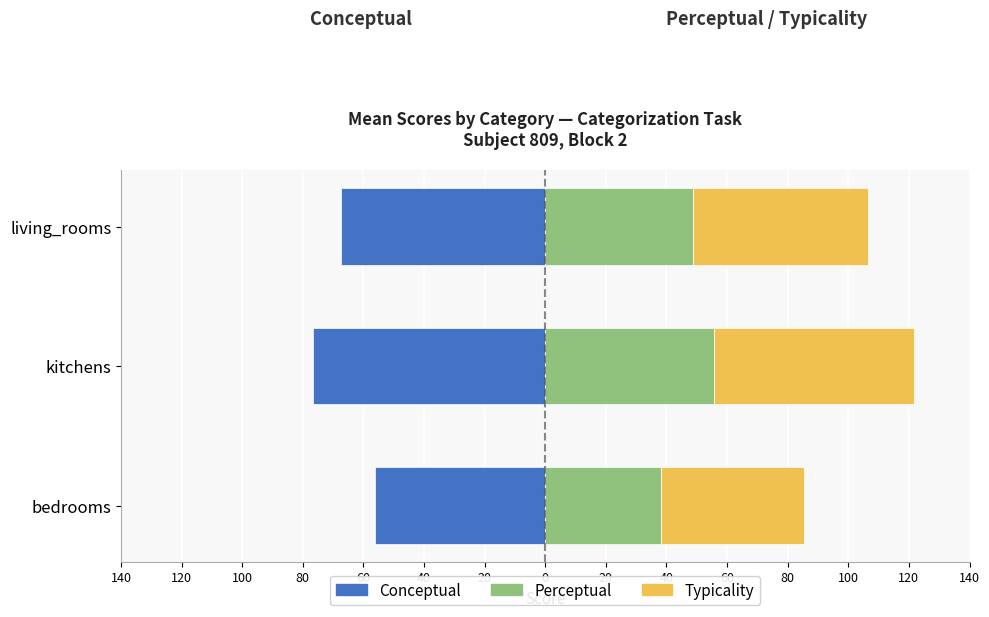

Reading left to right, what are all the values shown in this chart?

conceptual: 140=-56.2	120=-76.7	100=-67.3
perceptual: 140=38.3	120=55.6	100=48.6
typicality: 140=47.2	120=66.2	100=58.0